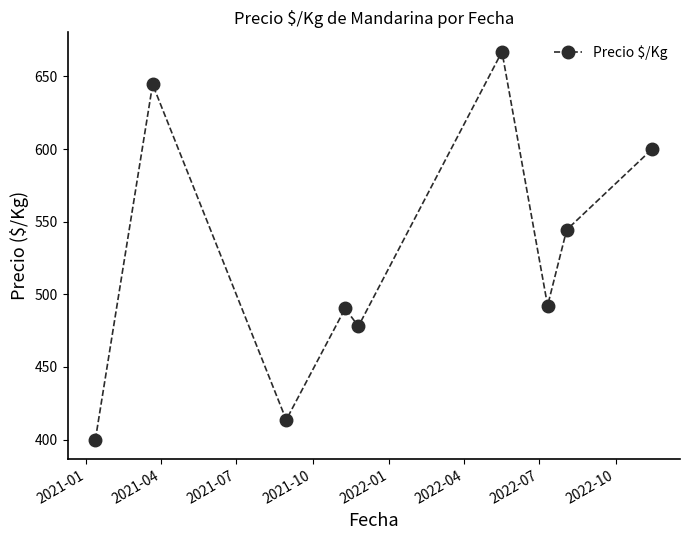

What is the minimum value shown in the chart?

400.0